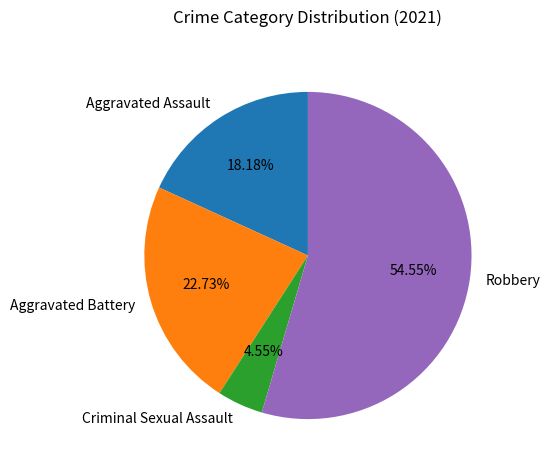

Count the number of slices in the pie.

4